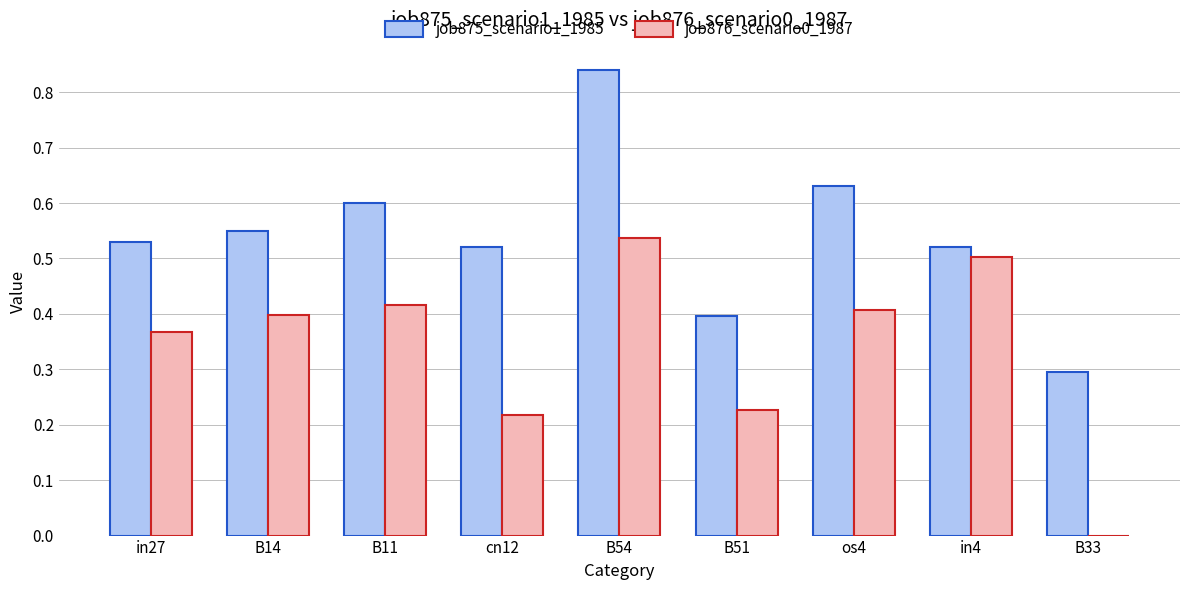

Is it true that job876_scenario0_1987 equals 0.1 at os4?

False